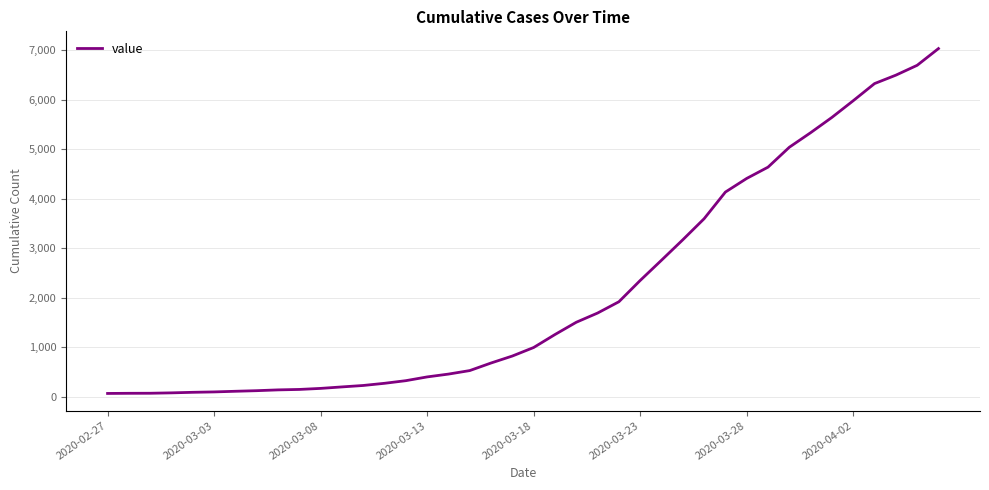

What is the maximum value shown in the chart?

7030